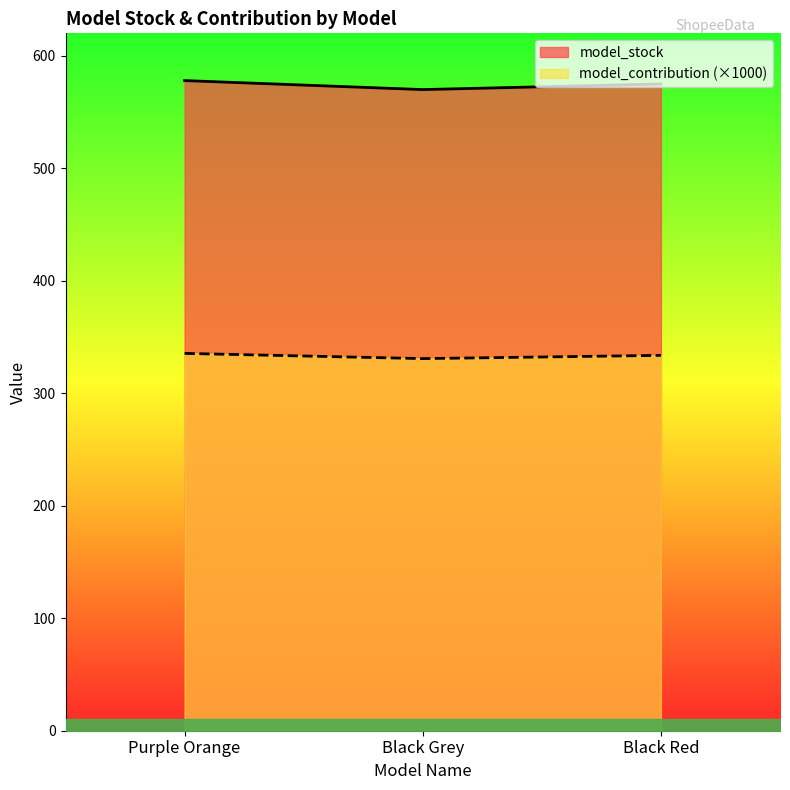

Reading left to right, transcribe all the data shown in this chart.

model_stock: 578.0	570.0	575.0
model_contribution: 335.5	330.8	333.7